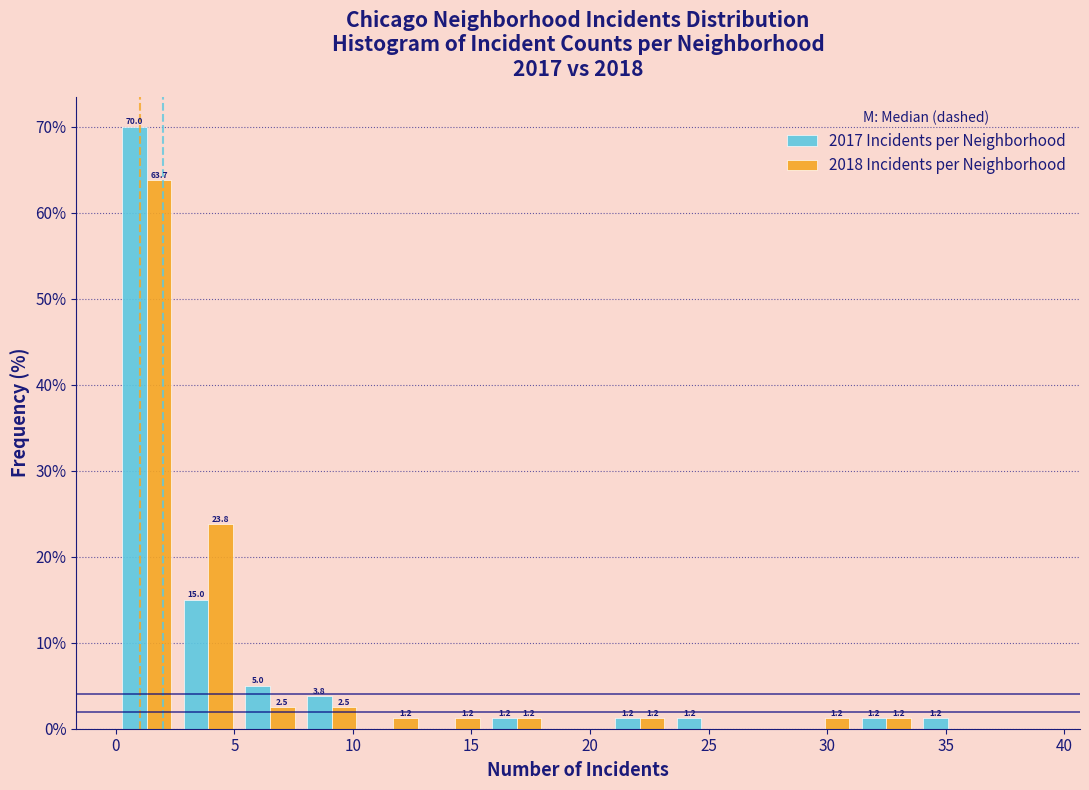

In the 2017 Incidents per Neighborhood series, which range on the x-axis has the tallest bar?

0.0 to 2.6